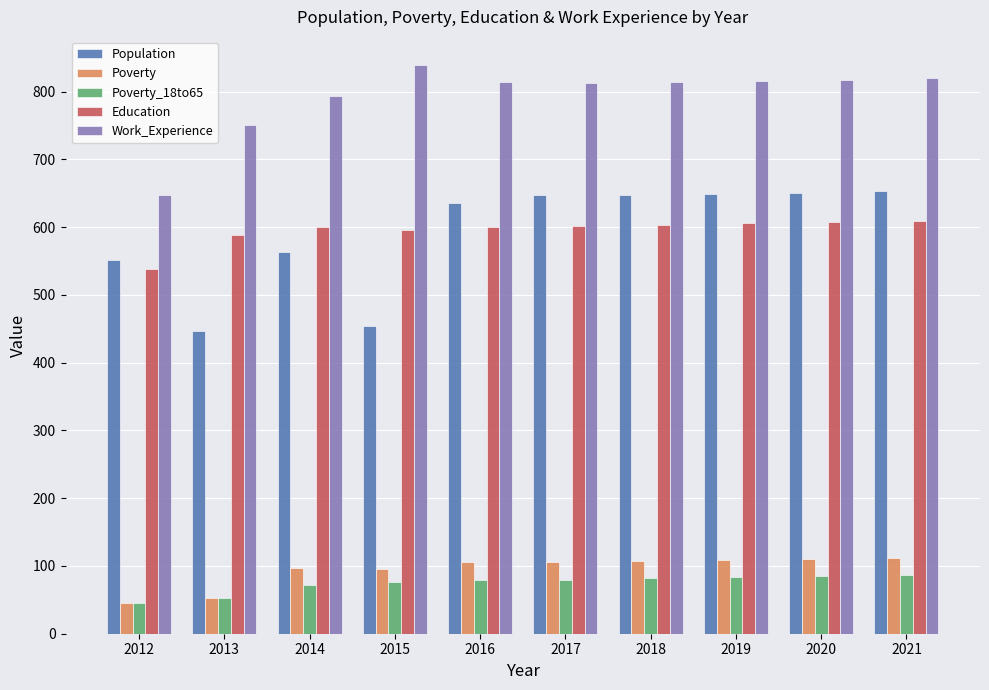

What is the smallest value displayed?

45